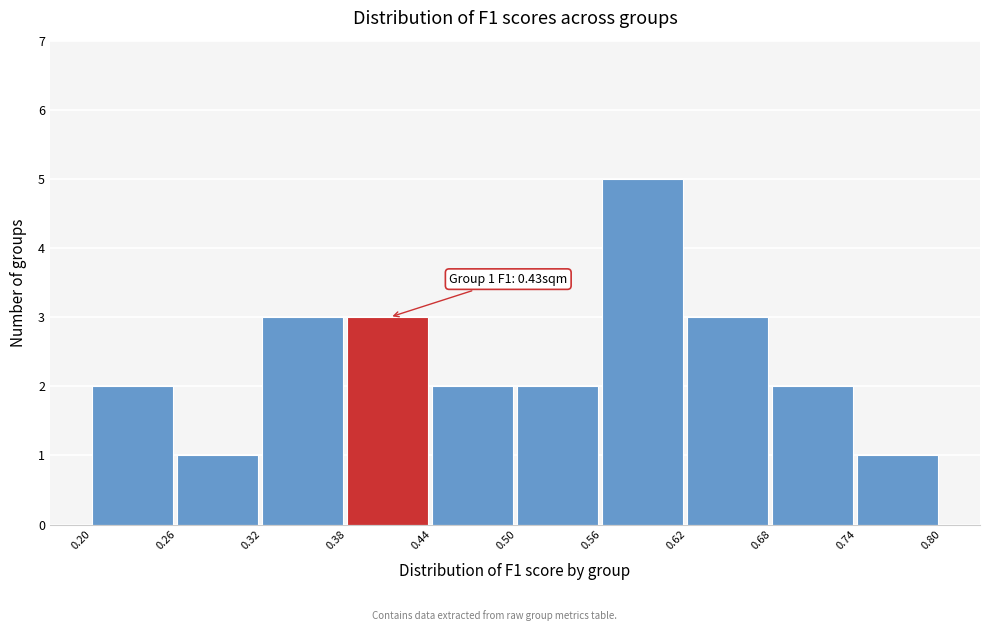

Over which range of the x-axis is the bar tallest?

0.56 to 0.62